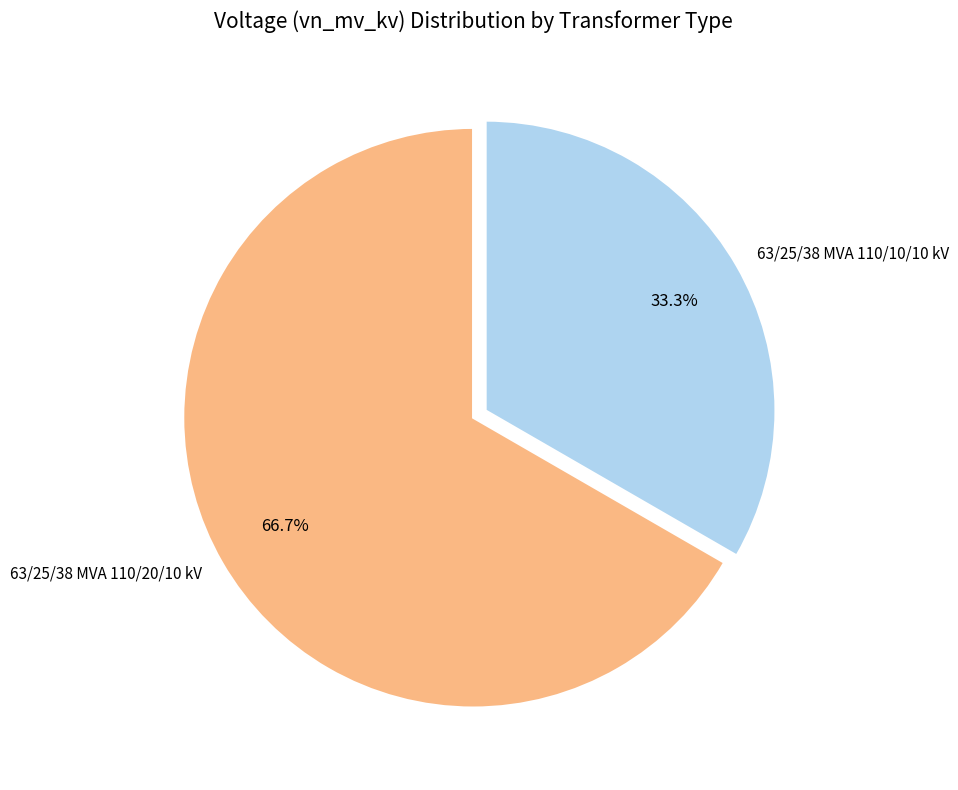

Rank the categories by value from highest to lowest.

63/25/38 MVA 110/20/10 kV, 63/25/38 MVA 110/10/10 kV